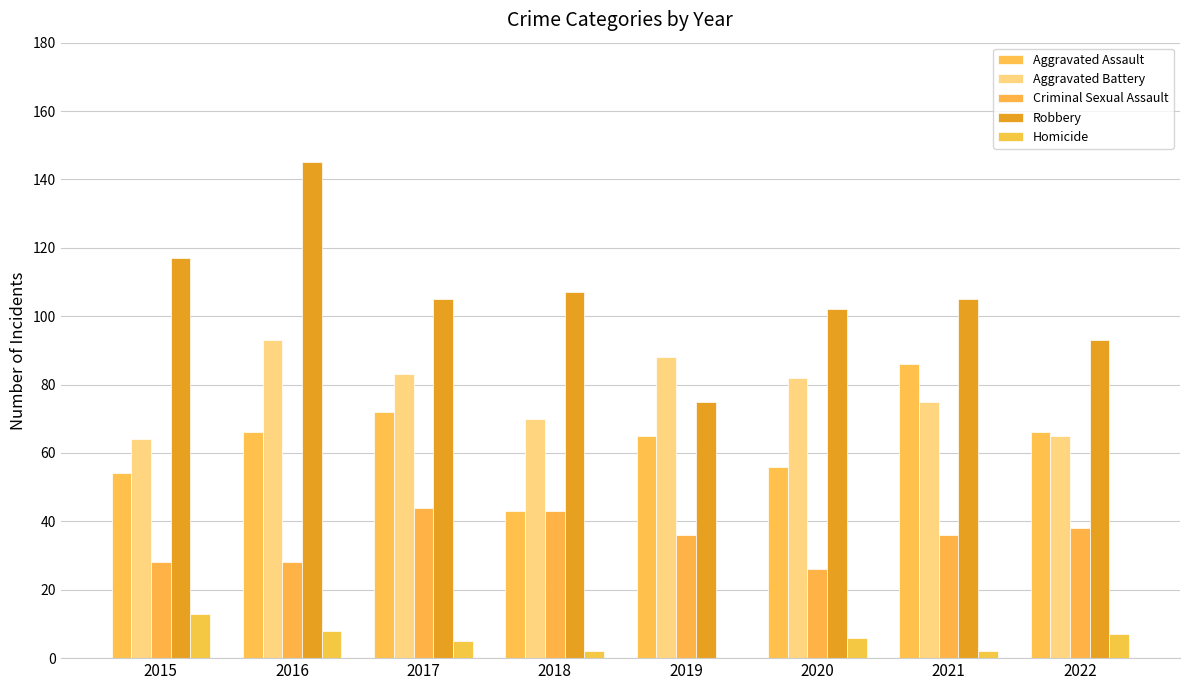

Which series has the largest total across all categories?

Robbery